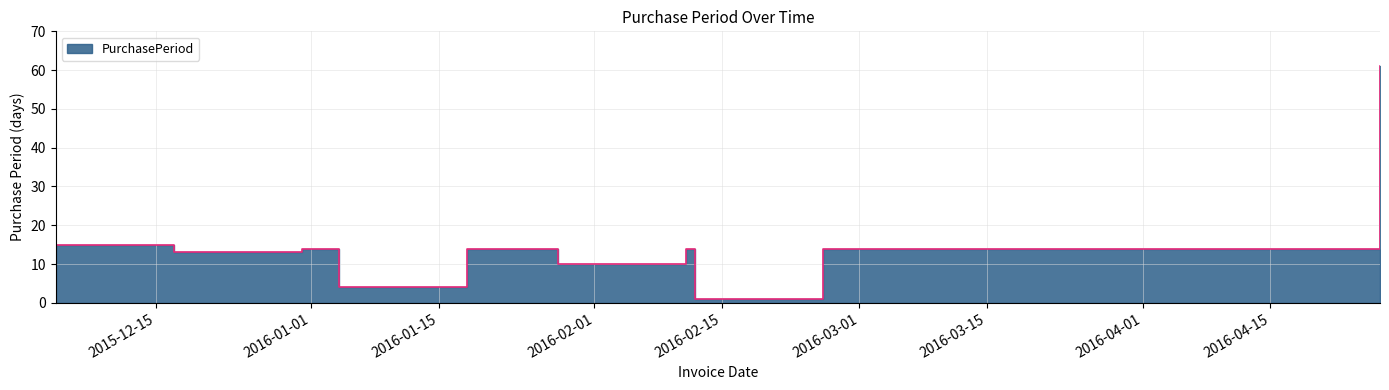

How many data points are above 14?

2